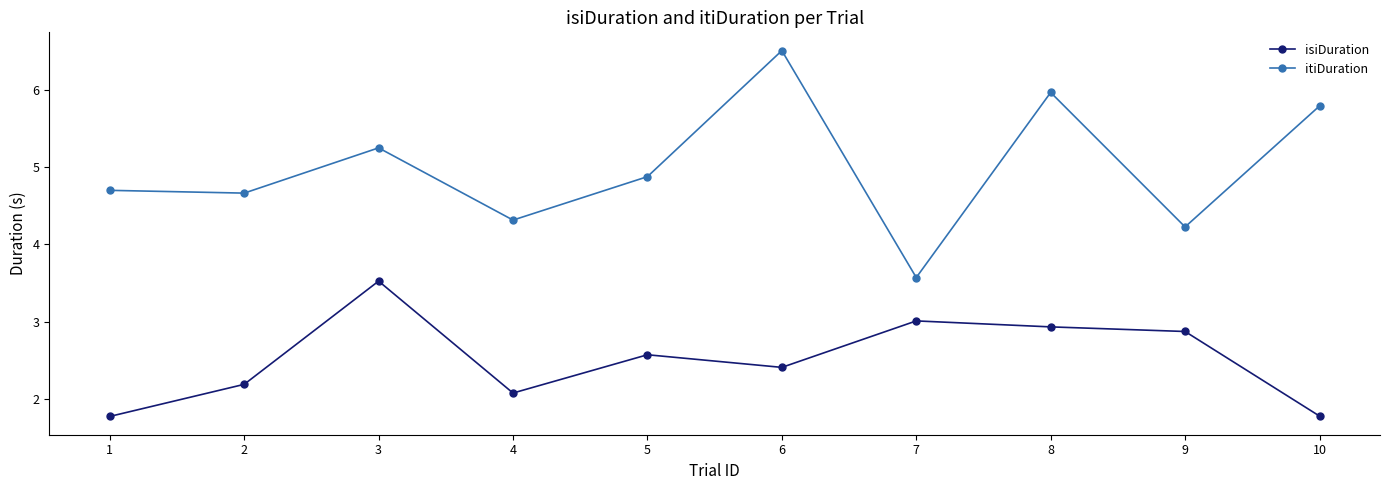

How many lines are shown in the chart?

2